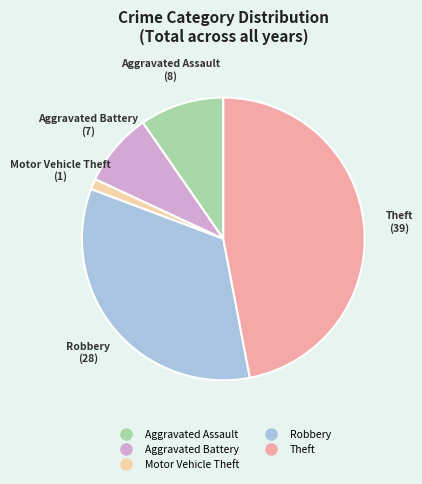

Count the number of slices in the pie.

5